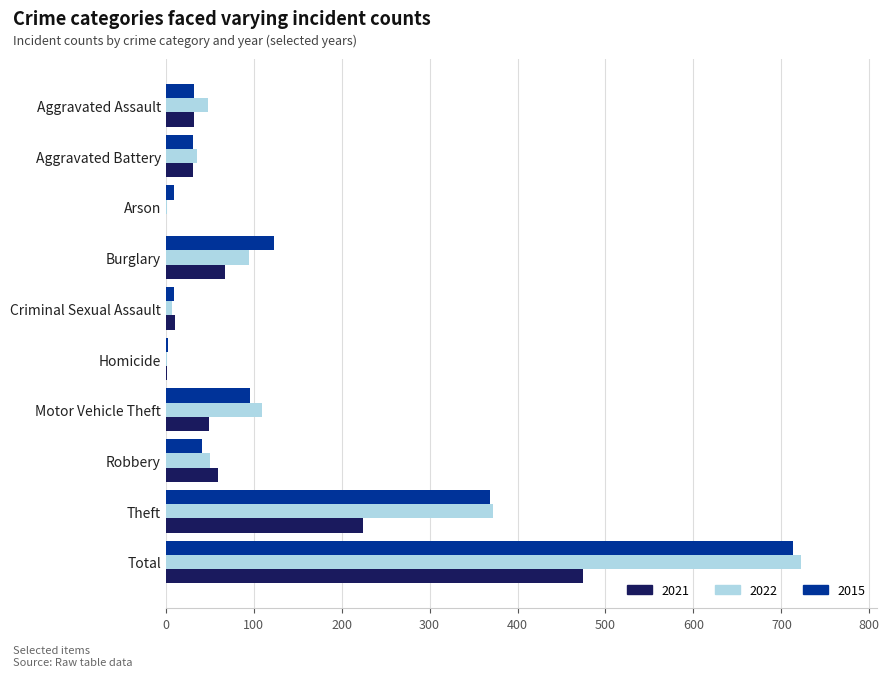

What is the sum of all 2015 values?

1426